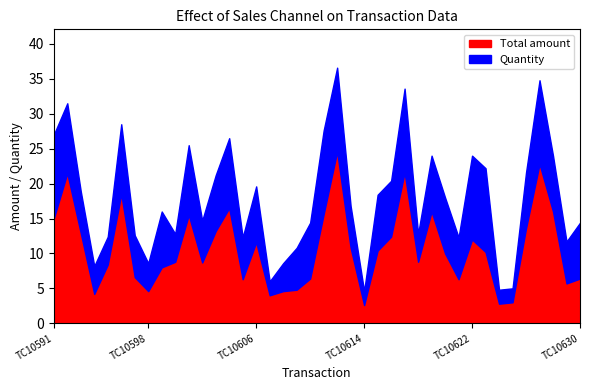

What is the minimum value for Total amount?

2.6